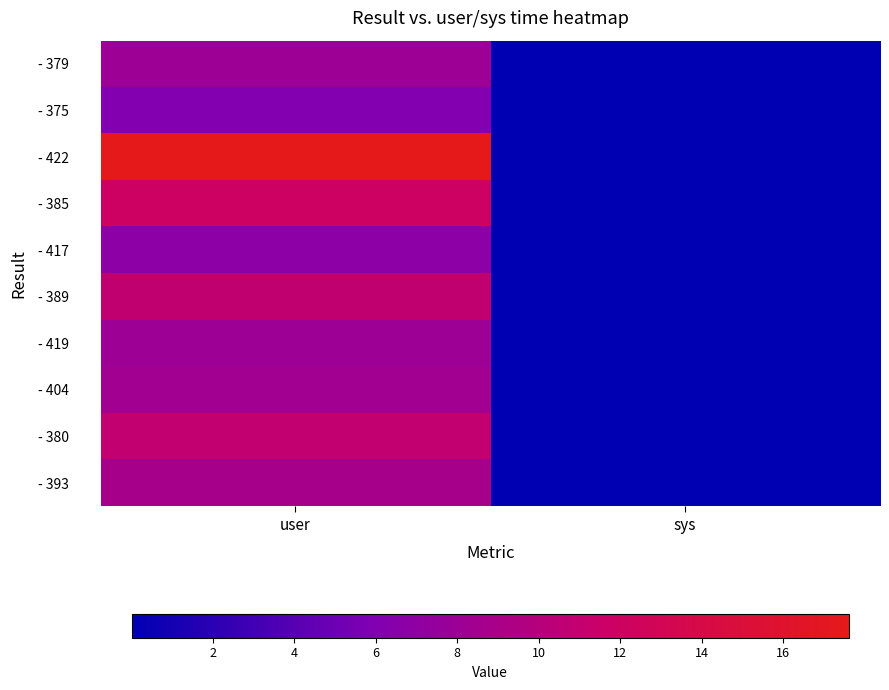

At how many categories does at least one series exceed 4?

1